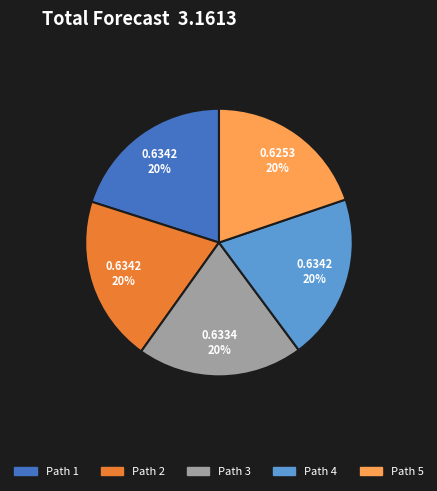

Is the sum of Path 3 and Path 5 greater than half?

No